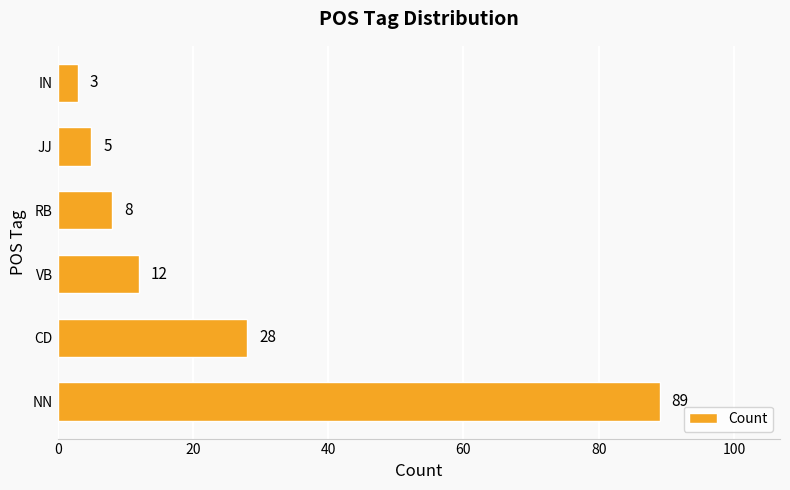

Reading bottom to top, extract all data points from this chart.

NN=89	CD=28	VB=12	RB=8	JJ=5	IN=3